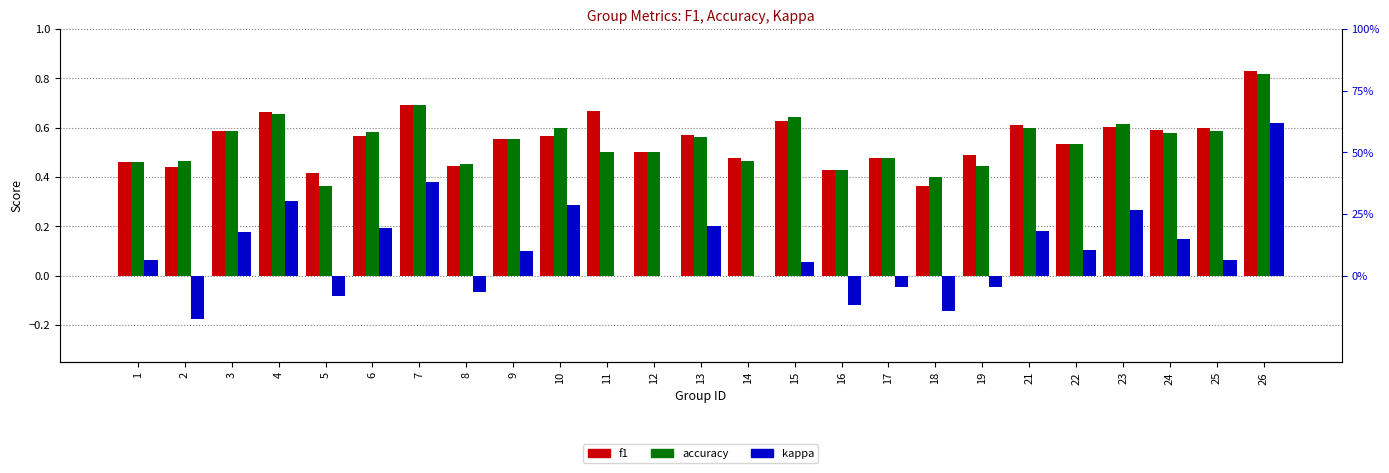

Does the chart contain stacked bars?

No